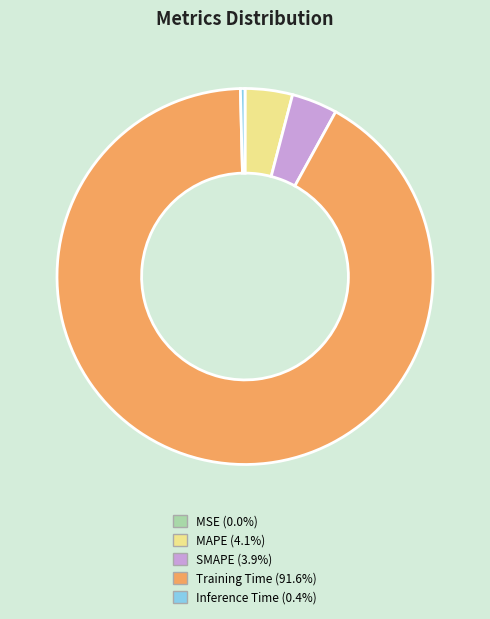

Is there a majority slice in this chart?

Yes